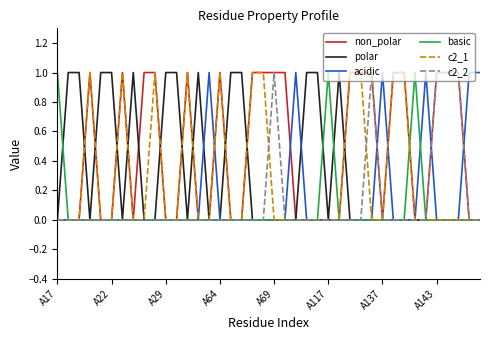

True or false: basic and non_polar cross at least once.

True